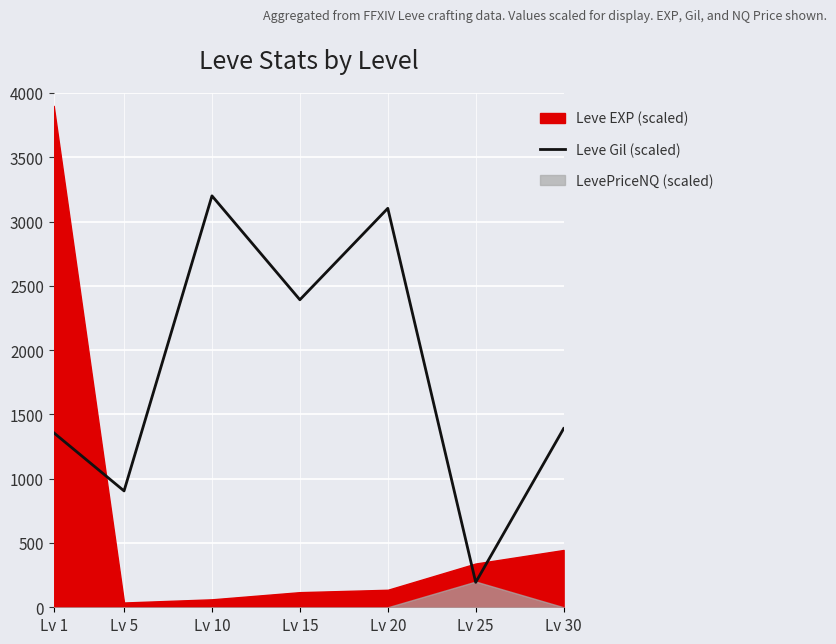

The value of Leve Gil (scaled) at Lv 30 is 1389.9. True or false?

True